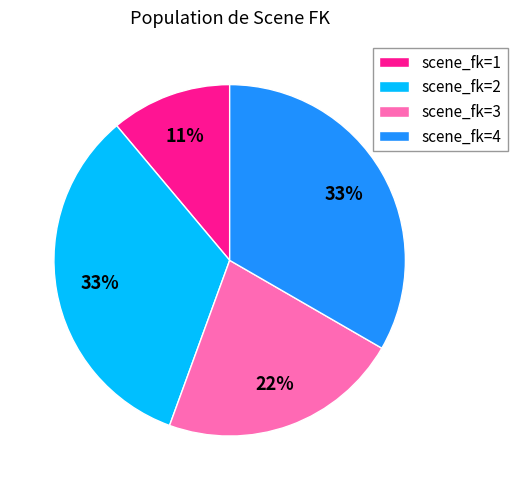

What is the smallest slice in the pie chart?

scene_fk=1